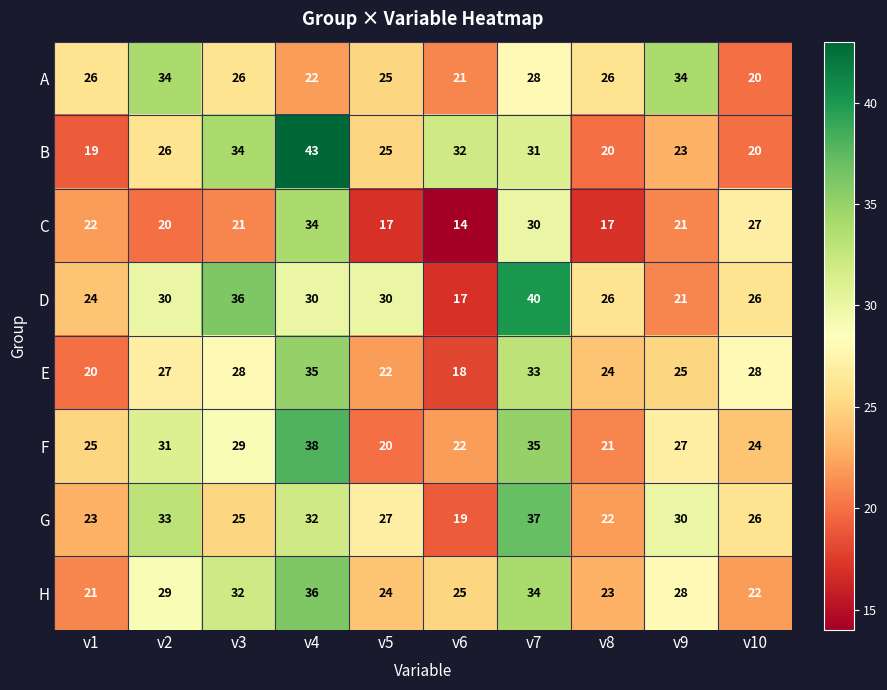

Where is B nearest to the value 31?

v7